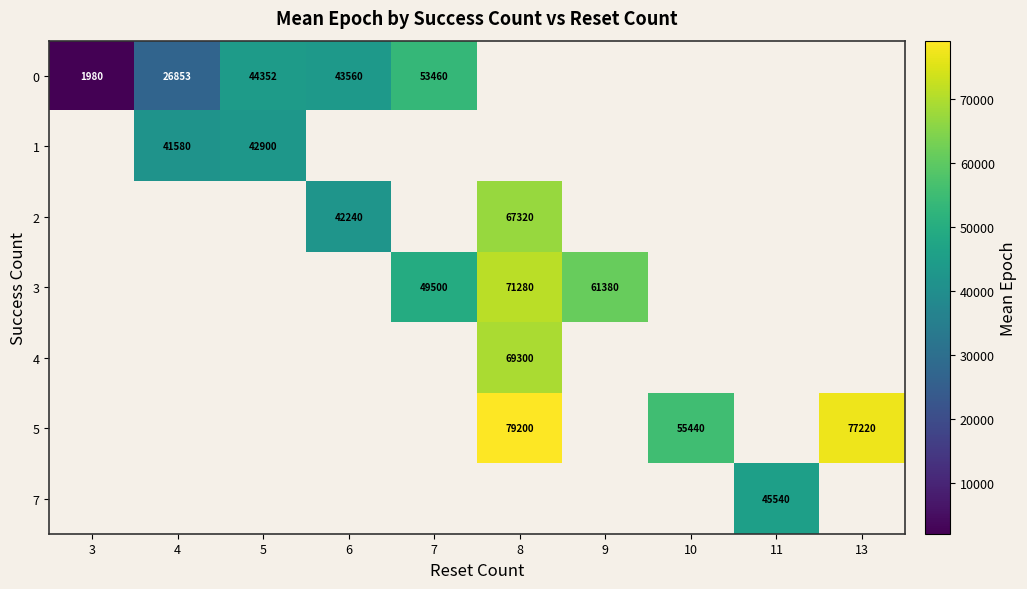

Is the value of 3 at 8 greater than the value of 0 at 7?

Yes